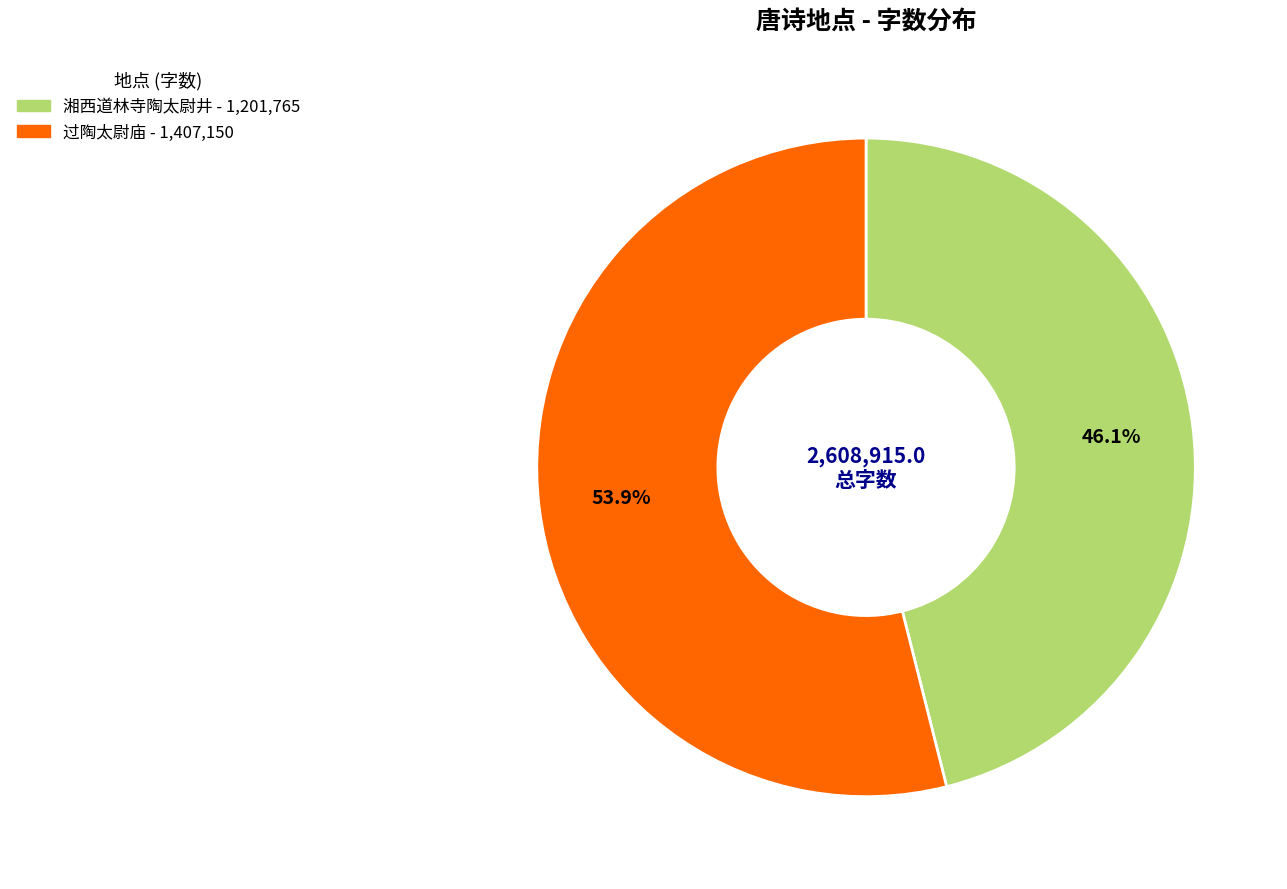

Does any single category account for the majority?

Yes